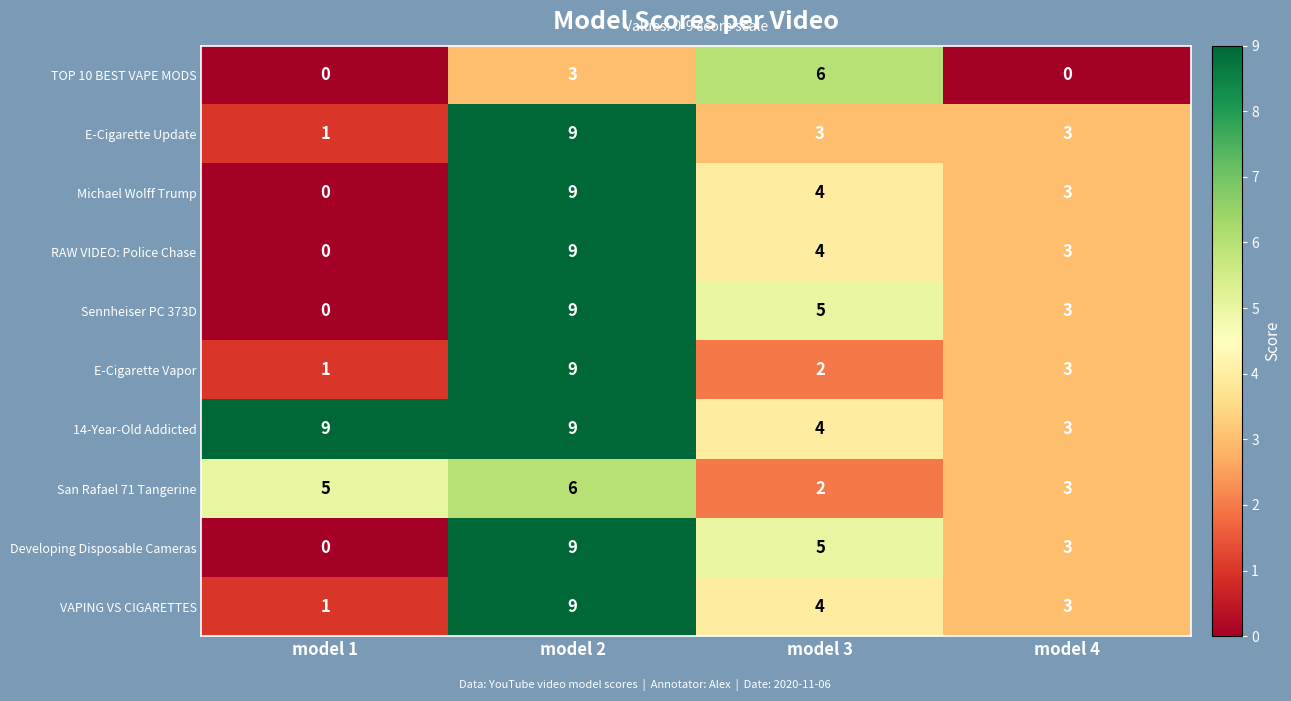

Which category has the highest value in the Sennheiser PC 373D series?

model 2